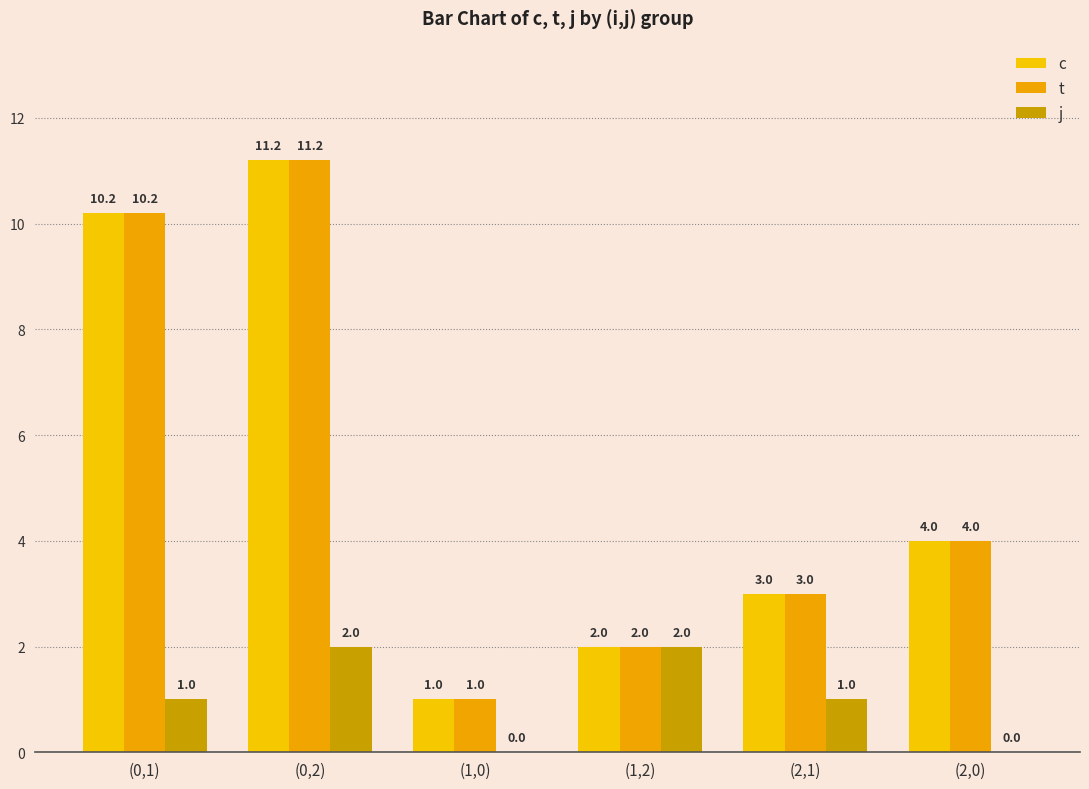

What is the average value of the j series?

1.0